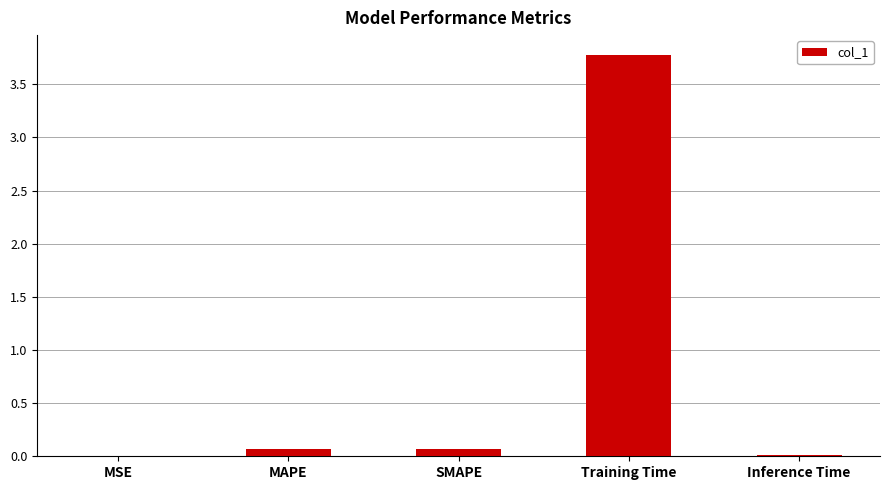

How many distinct data groups are displayed?

1